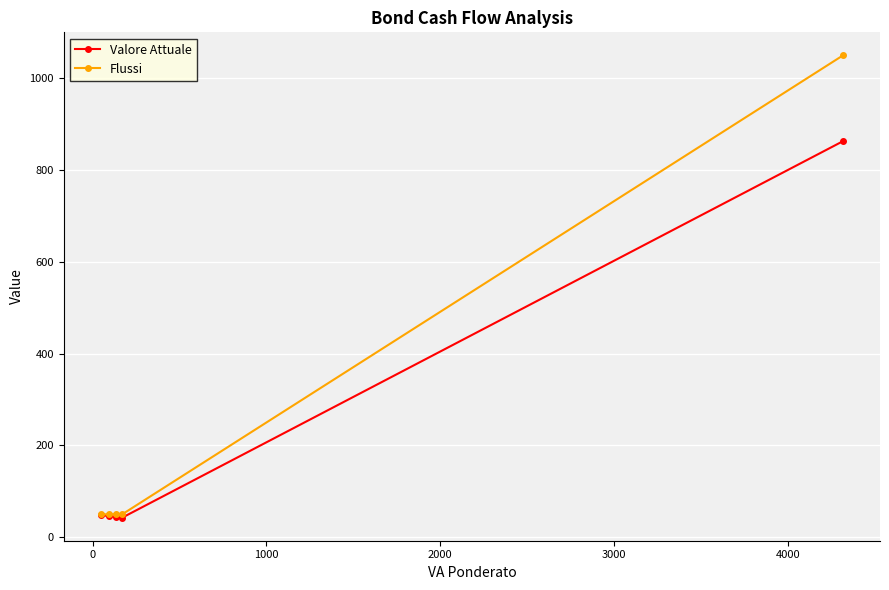

Which series has the largest range (max minus min)?

Flussi